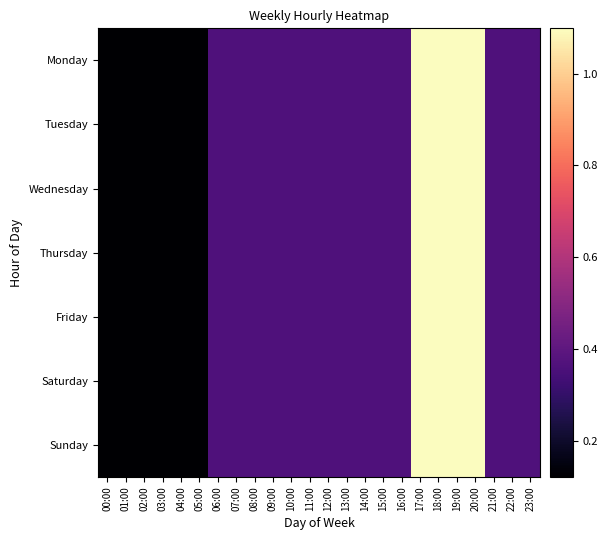

At 02:00, list the series in order from smallest to largest.

Monday, Tuesday, Wednesday, Thursday, Friday, Saturday, Sunday